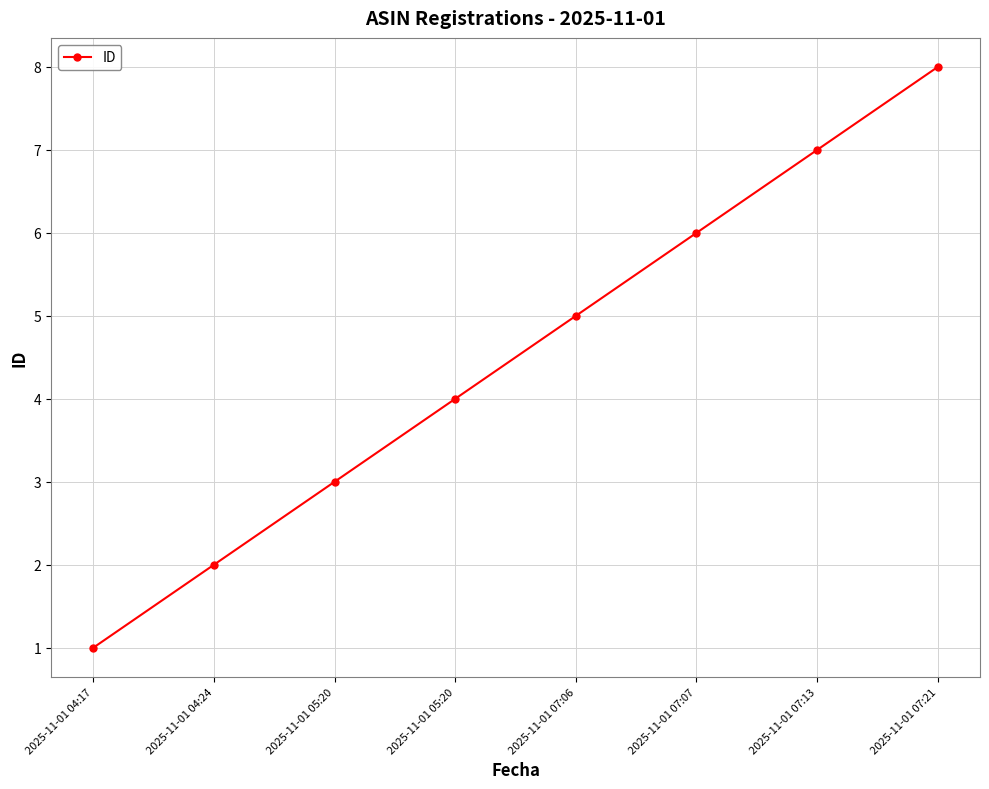

How many categories are shown in the chart?

8